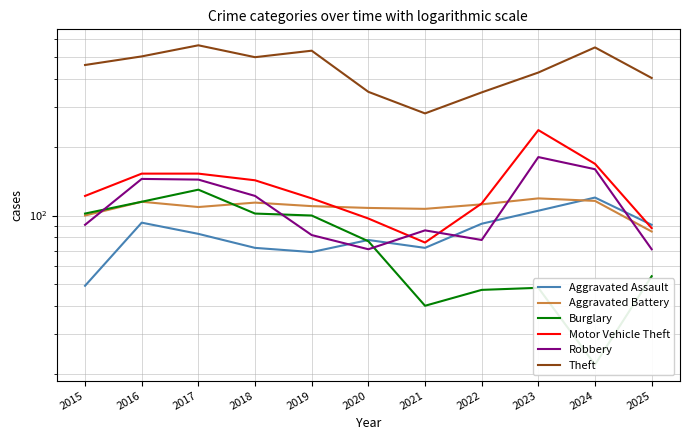

What is the difference between the maximum and minimum values in the Aggravated Assault series?

71